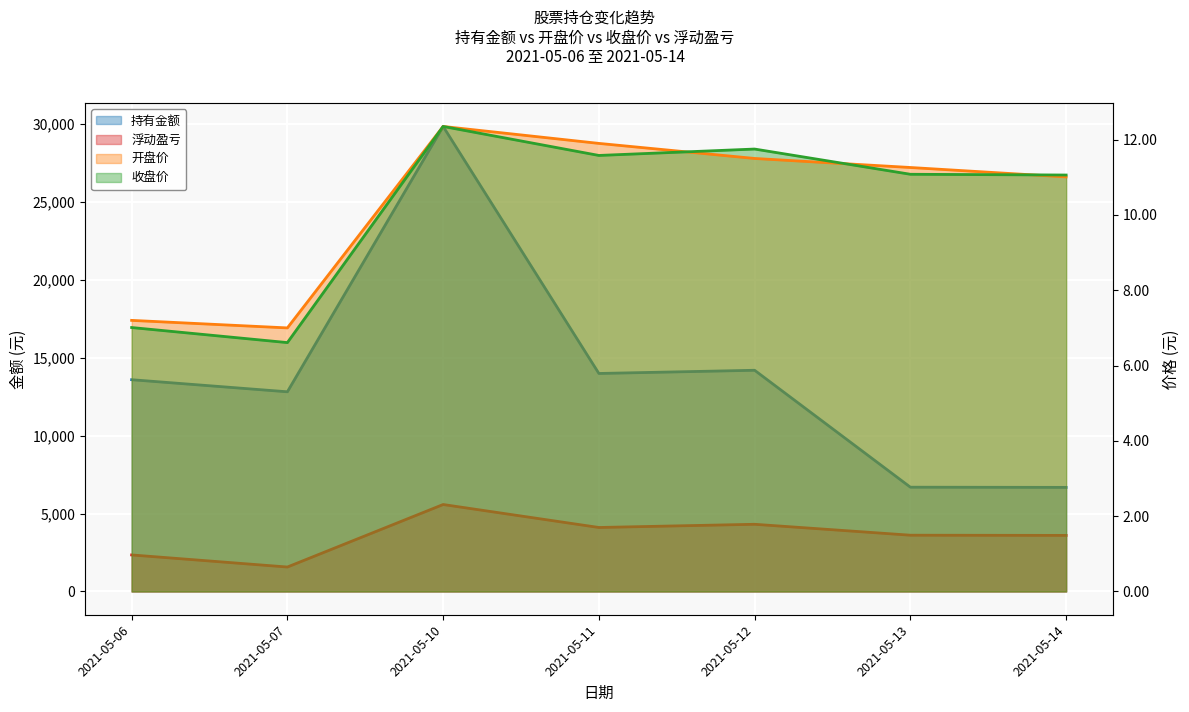

Which series has the widest spread of values?

持有金额